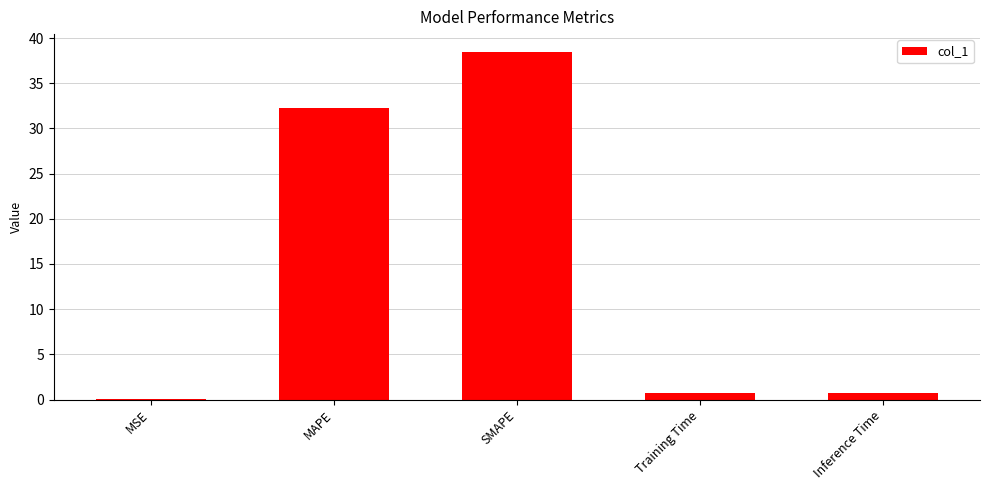

Between Inference Time and MAPE, which is larger?

MAPE